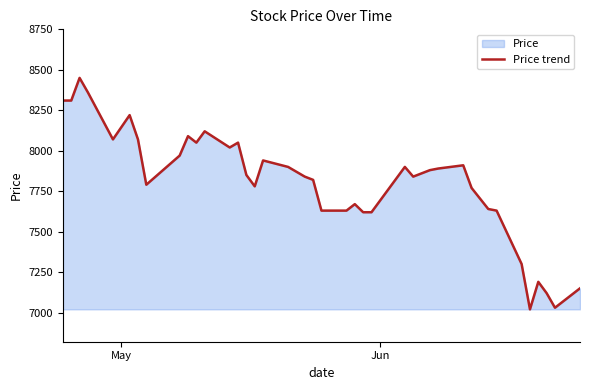

What is the minimum value shown in the chart?

7020